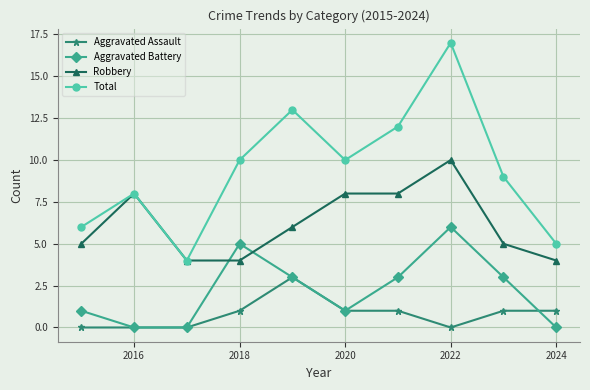

True or false: Robbery and Aggravated Battery intersect in this chart.

True